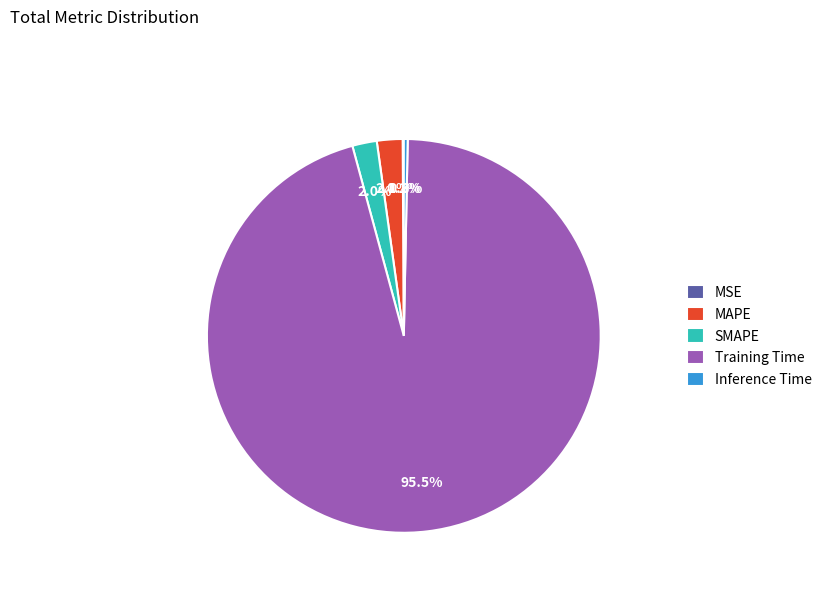

What portion of the pie excludes Inference Time?

99.7%